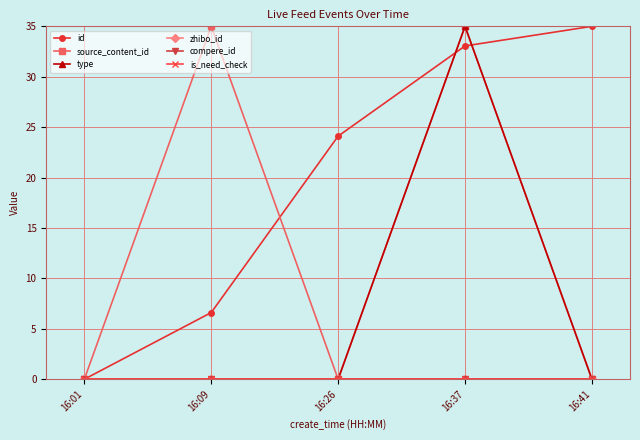

Between 16:37 and 16:41, which series saw the biggest shift?

source_content_id